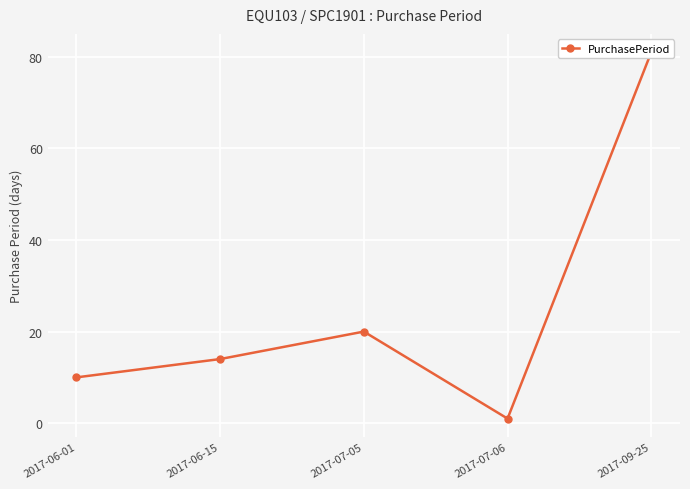

Reading left to right, list all the values displayed in this chart.

10	14	20	1	81